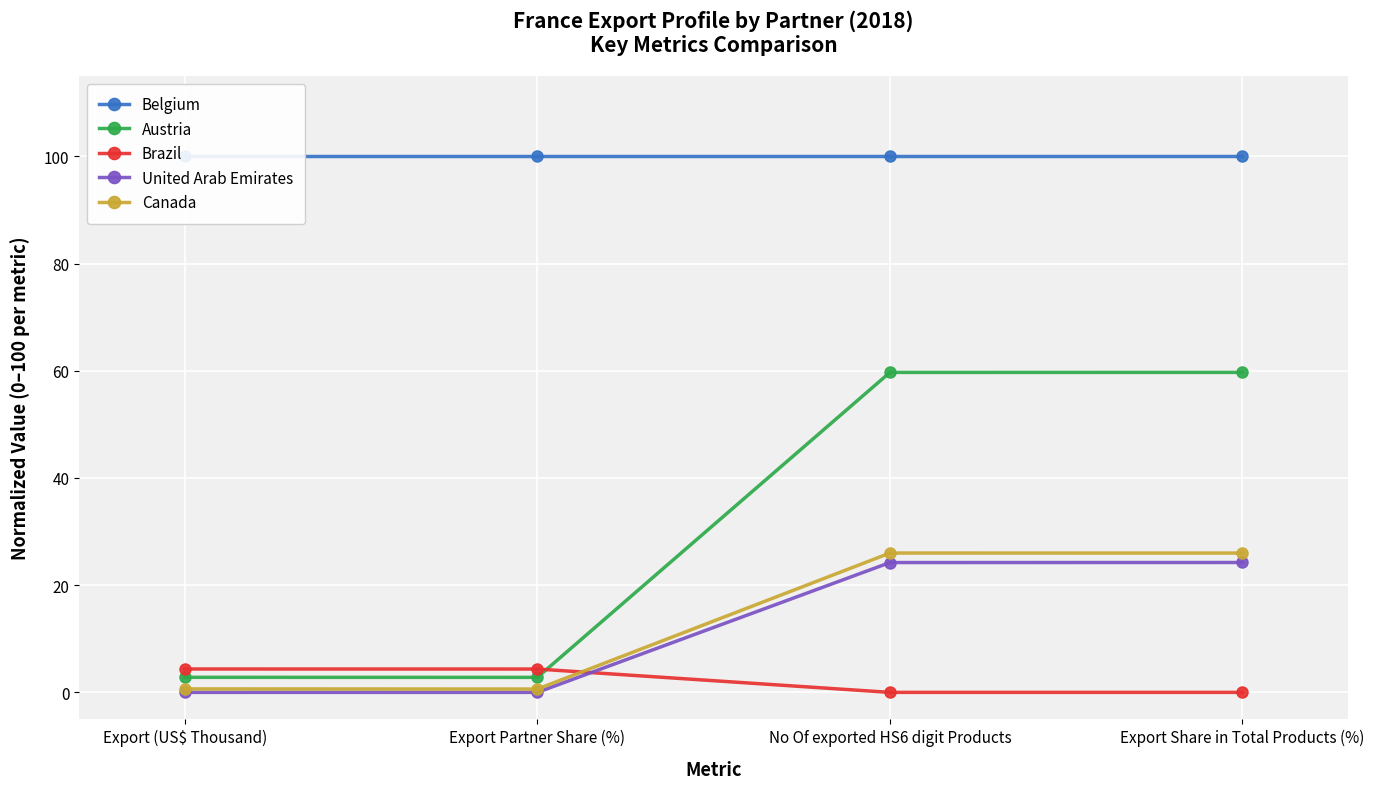

How many distinct data groups are displayed?

5